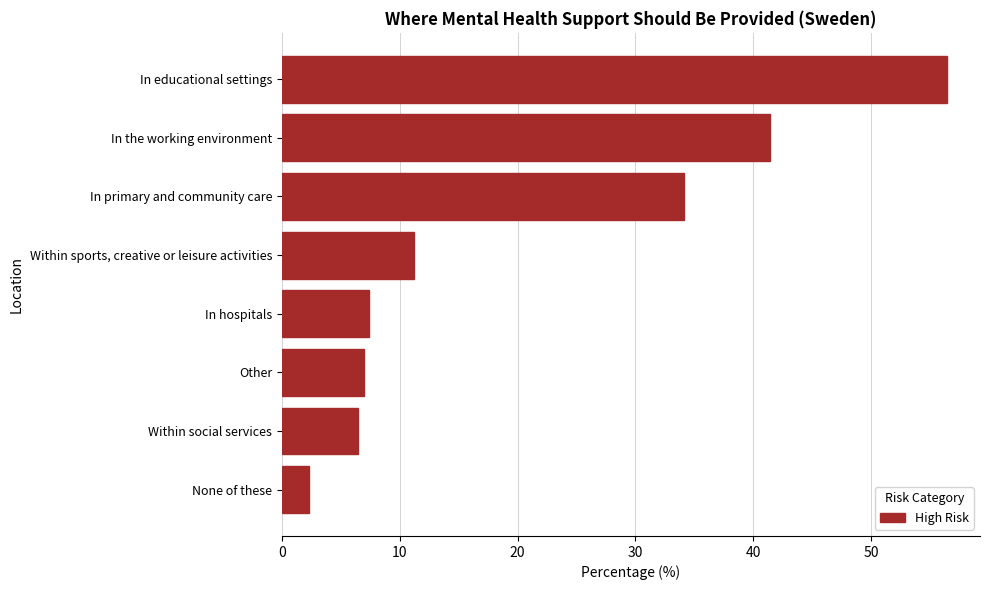

True or false: the data shows 6.5 at Within social services.

True